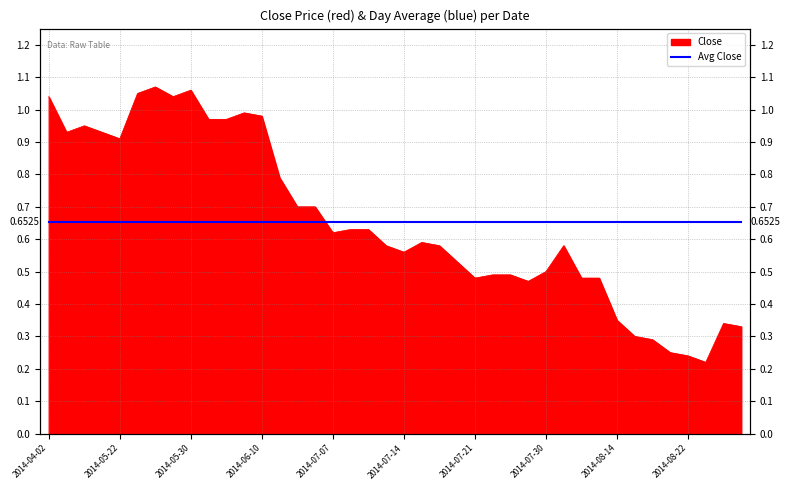

The chart shows a value of 0.4 at 2014-05-27. True or false?

False